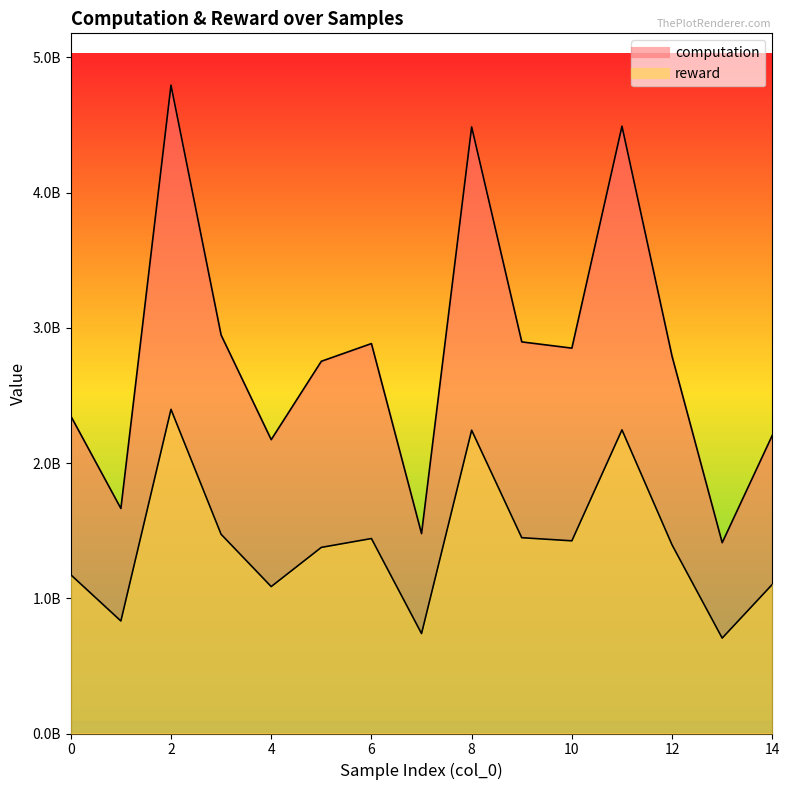

Does the chart have visible grid lines?

No